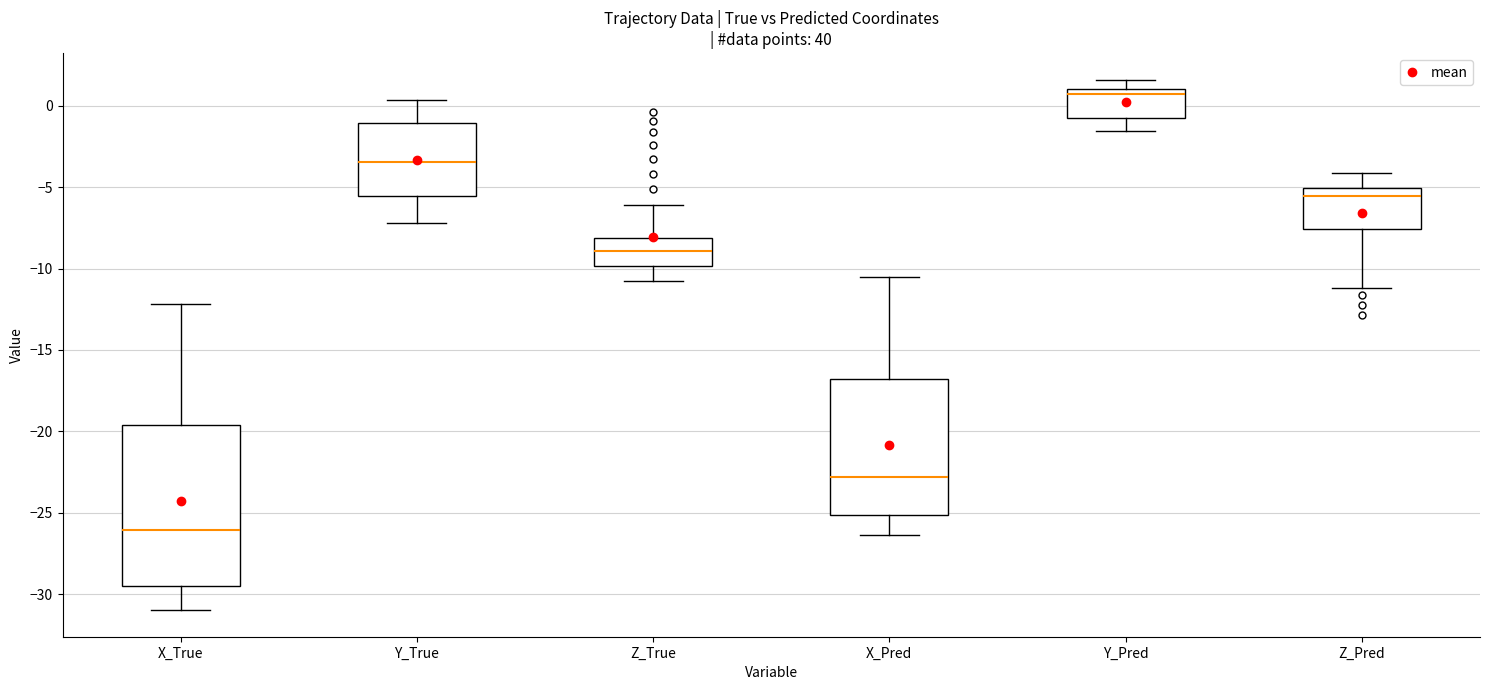

Reading left to right, read every box against the y-axis: the position of its median line, the range the box covers, and the ends of its whiskers. The values are not printed on the chart, so give them approximately, as read against the axis.

X_True: median -26.0, box -29.5 to -19.5, whiskers -31.0 to -12.0
Y_True: median -3.5, box -5.5 to -1.0, whiskers -7.0 to 0.5
Z_True: median -9.0, box -10.0 to -8.0, whiskers -10.5 to -6.0
X_Pred: median -23.0, box -25.0 to -17.0, whiskers -26.5 to -10.5
Y_Pred: median 0.5, box -0.5 to 1.0, whiskers -1.5 to 1.5
Z_Pred: median -5.5, box -7.5 to -5.0, whiskers -11.0 to -4.0